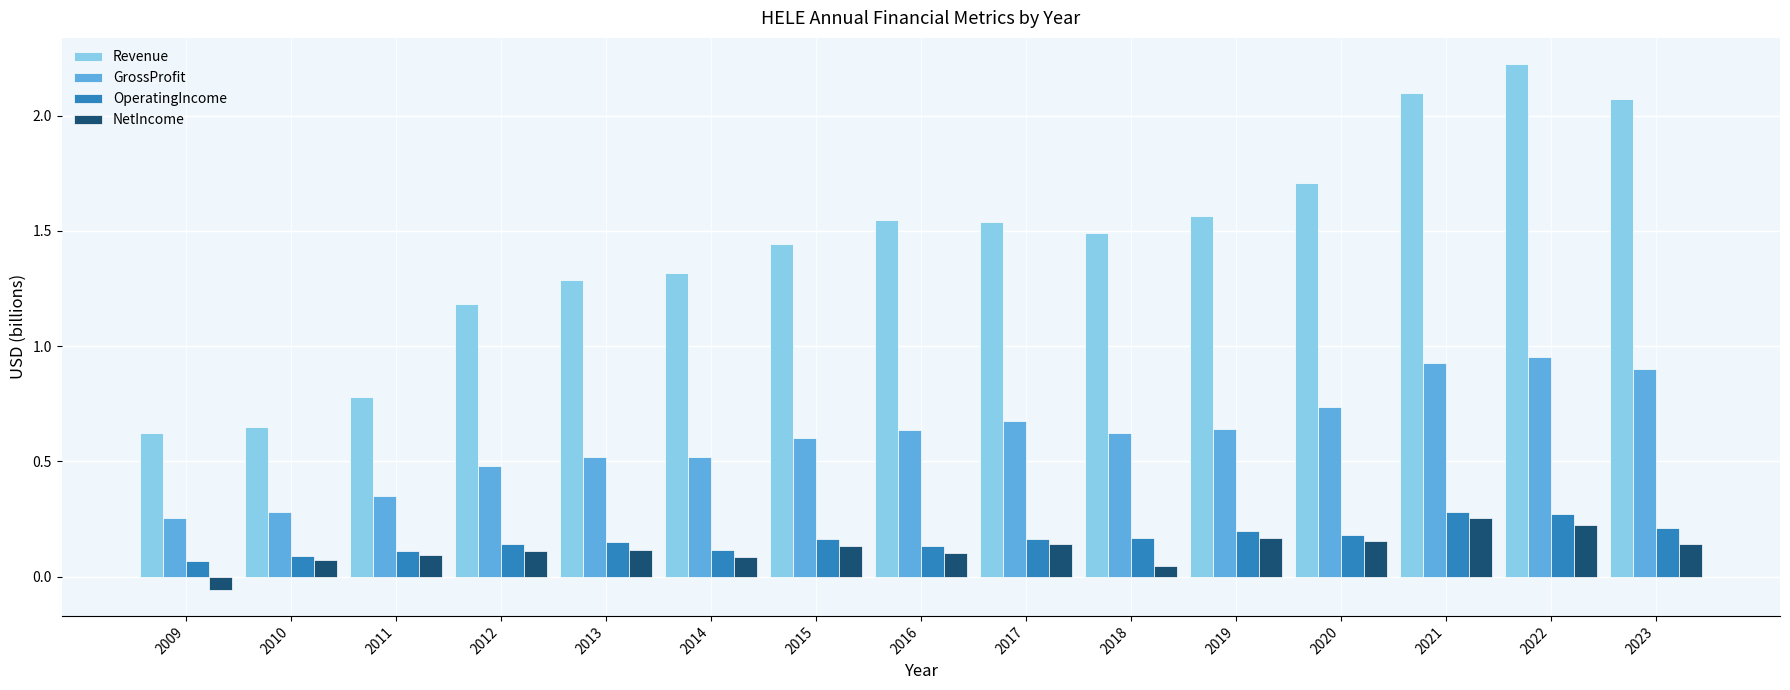

List the series in order of their peak value, highest first.

Revenue, GrossProfit, OperatingIncome, NetIncome